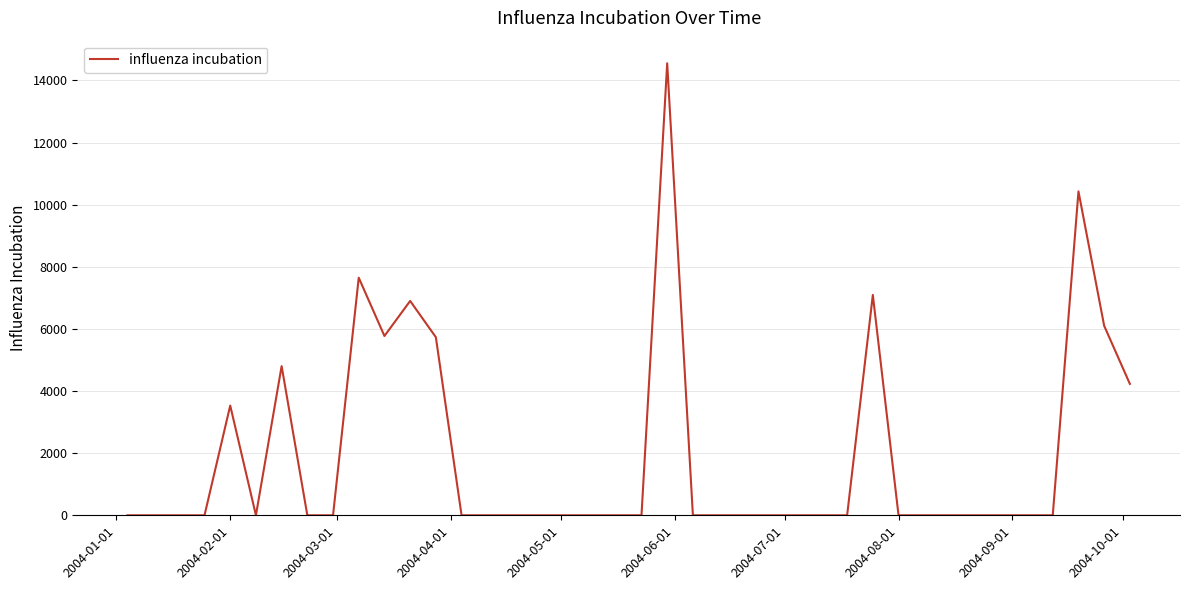

What is the difference between the maximum and minimum values?

14551.1